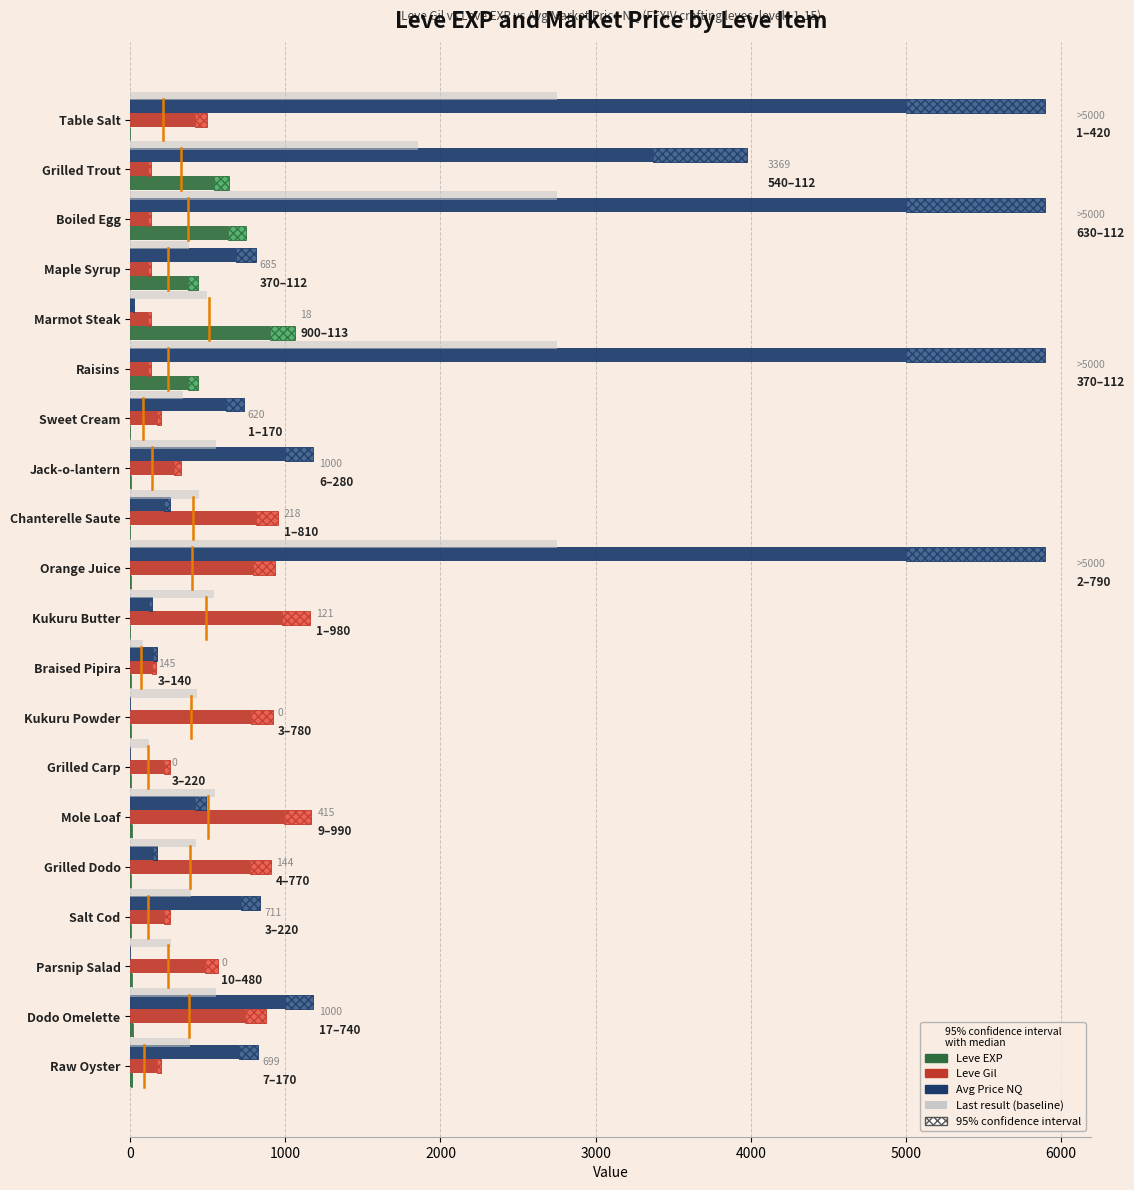

The Leve Gil series shows 1099 at Grilled Dodo. True or false?

False